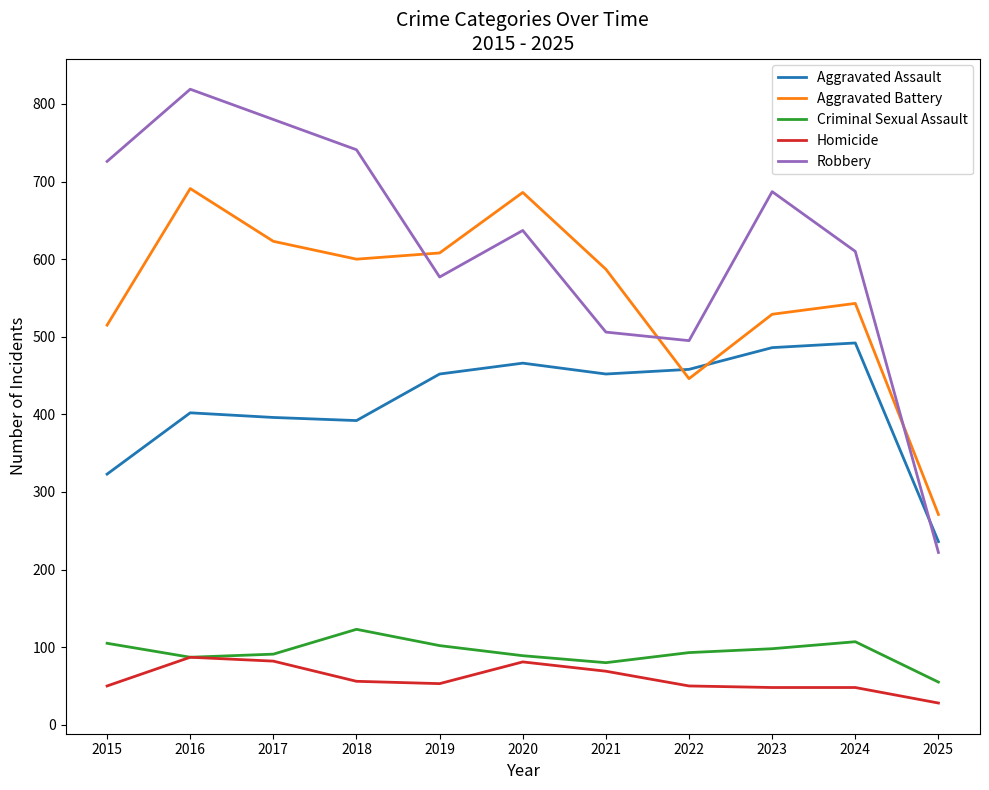

What is the sum of the Aggravated Battery values at 2018 and 2020?

1286